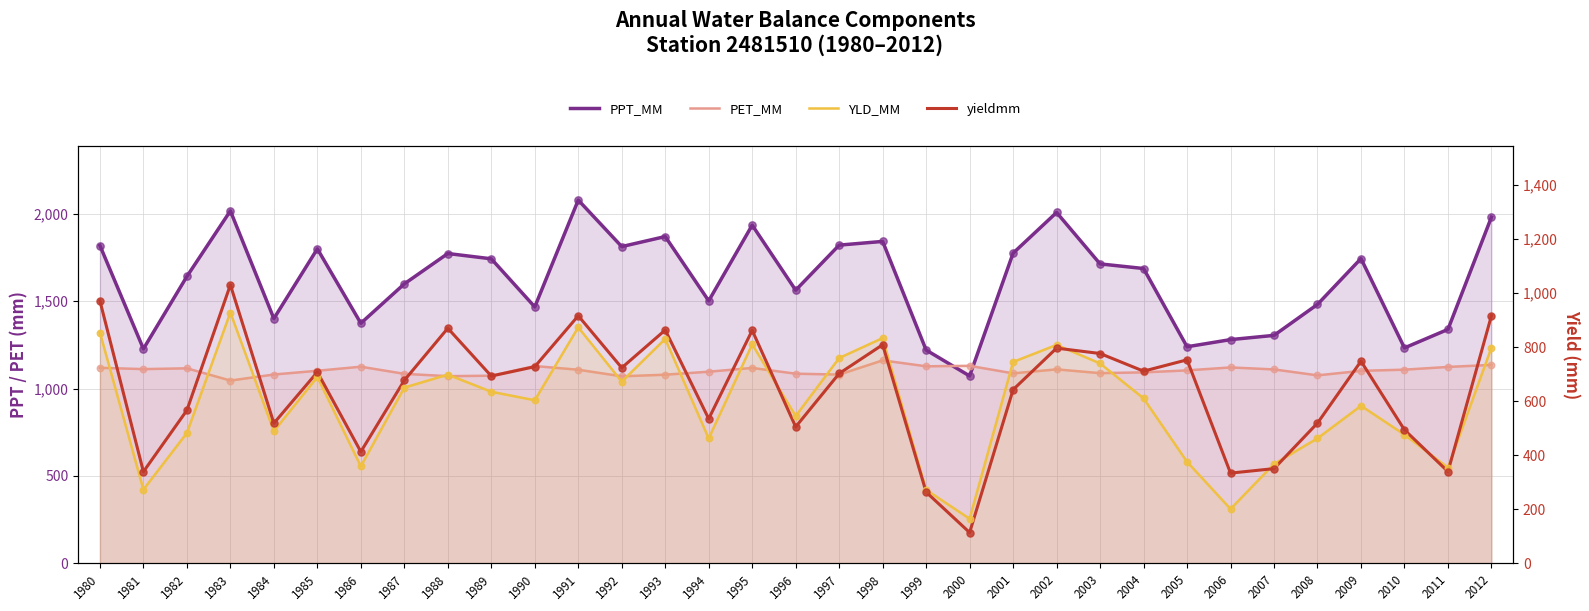

Which series reaches the maximum Y coordinate?

PPT_MM